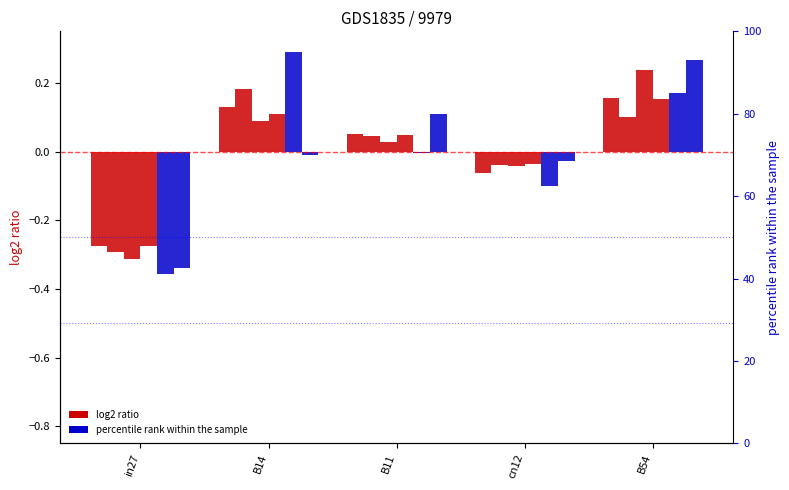

At B54, list the series in order from largest to smallest.

job380_scenario4_720, job376_scenario2_713, job379_scenario1_717, job370_scenario1_707, job377_scenario2_715, job375_scenario2_712